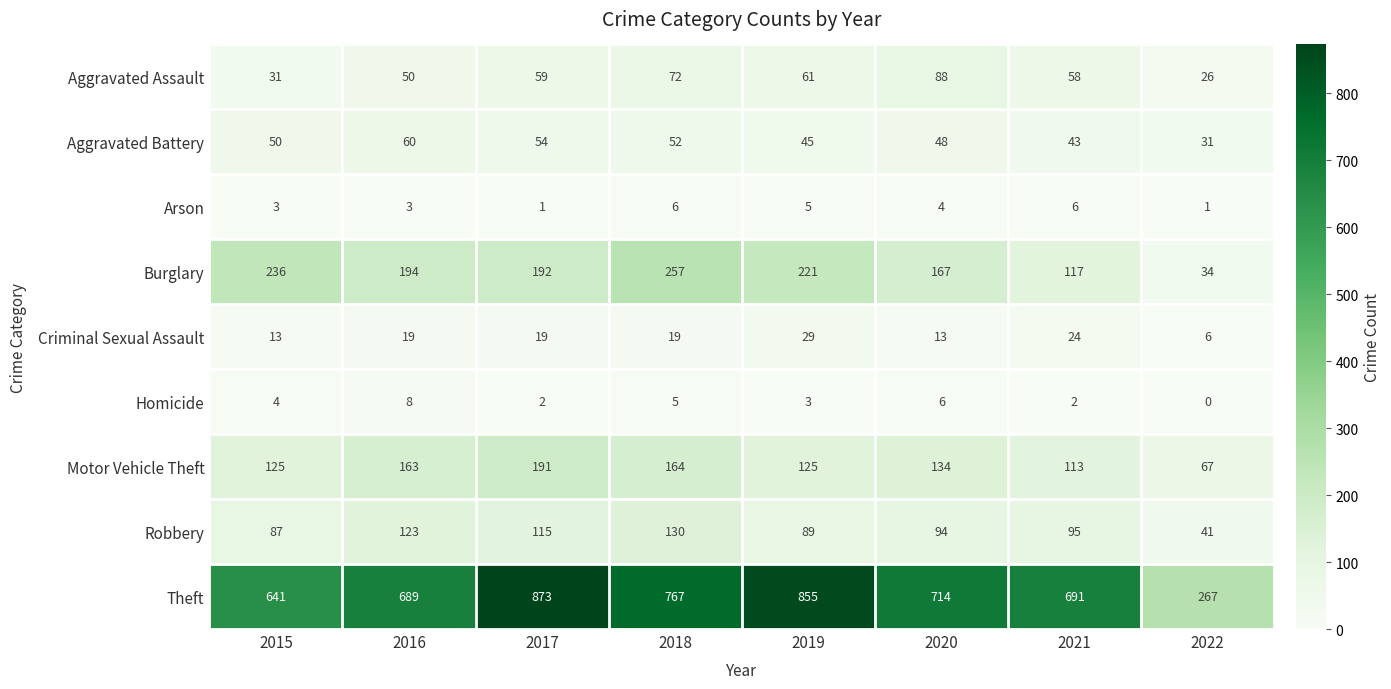

Is it true that Aggravated Assault equals 80 at 2021?

False